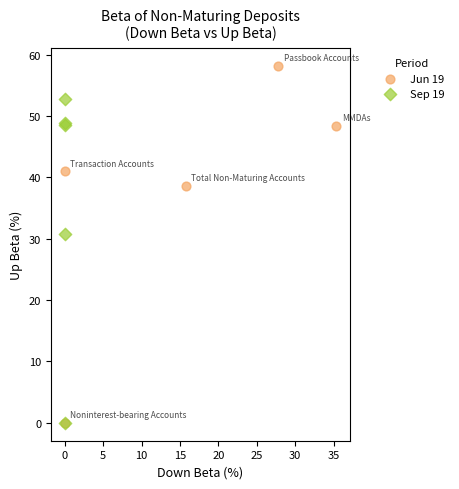

Which series contains the highest Y value?

Jun 19